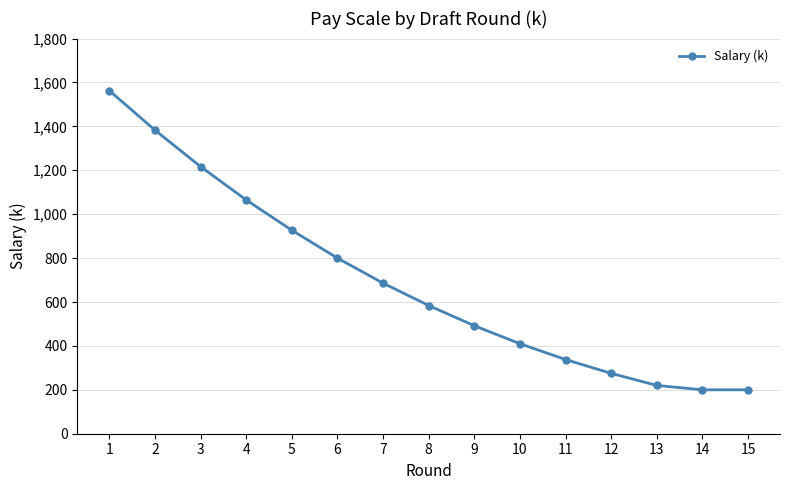

What is the sum of the values at 13 and 4?

1285